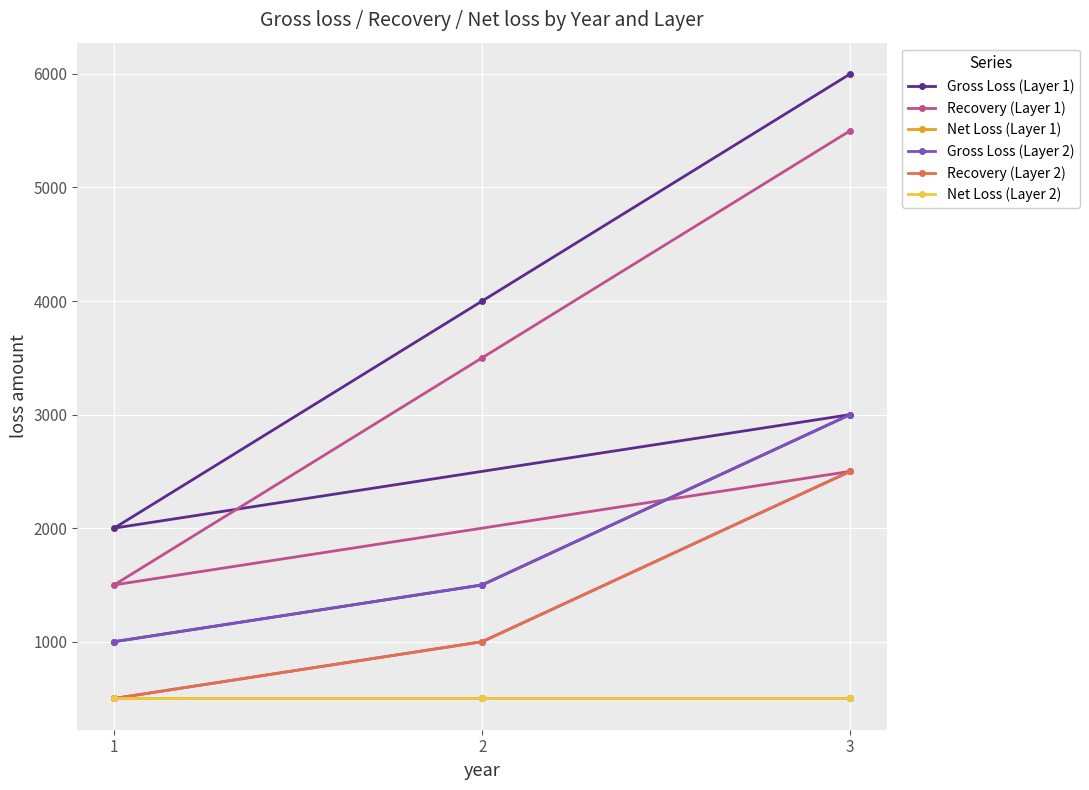

Is it true that netloss equals 148 at 3?

False